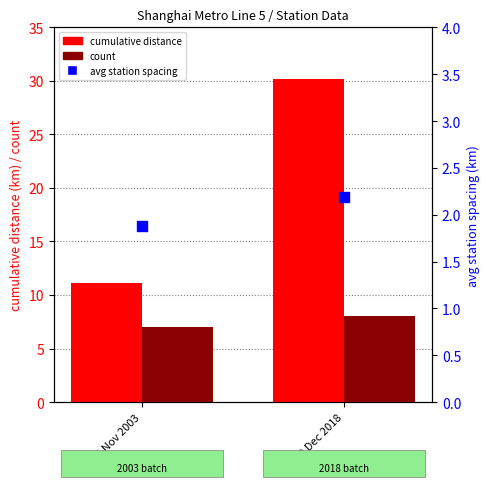

What are all the series names shown in the legend?

cumulative_distance, count, avg station spacing (km)